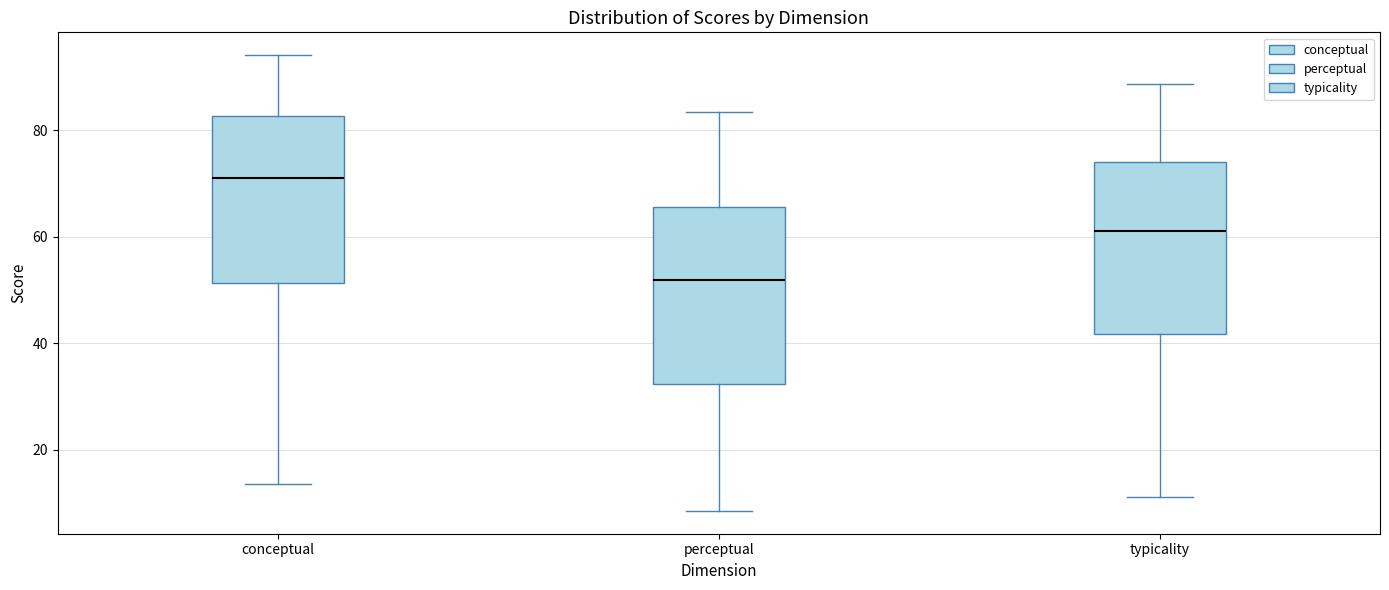

Which box has the highest median line?

conceptual